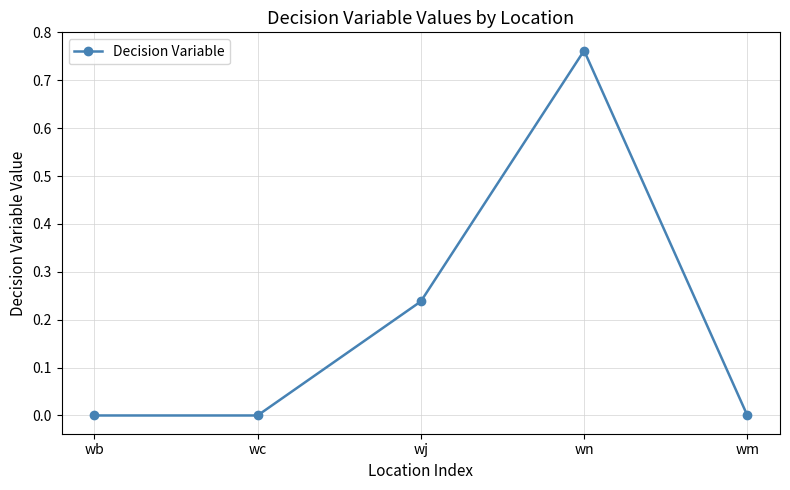

Which category has the highest value across all series?

wn